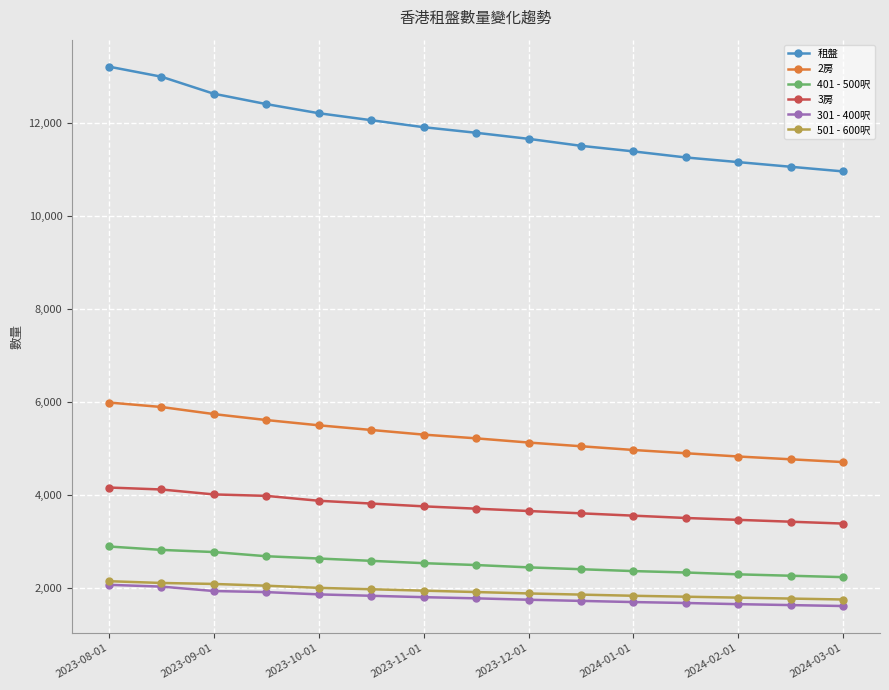

What is the value of the 租盤 point at the 7th from the left?

11900